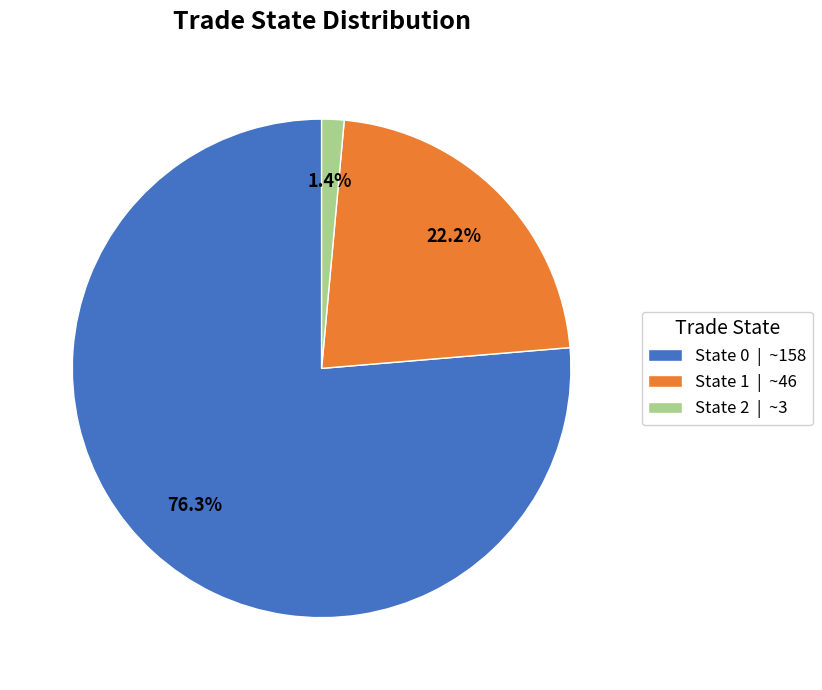

What is the smallest slice in the pie chart?

State 2 | ~3